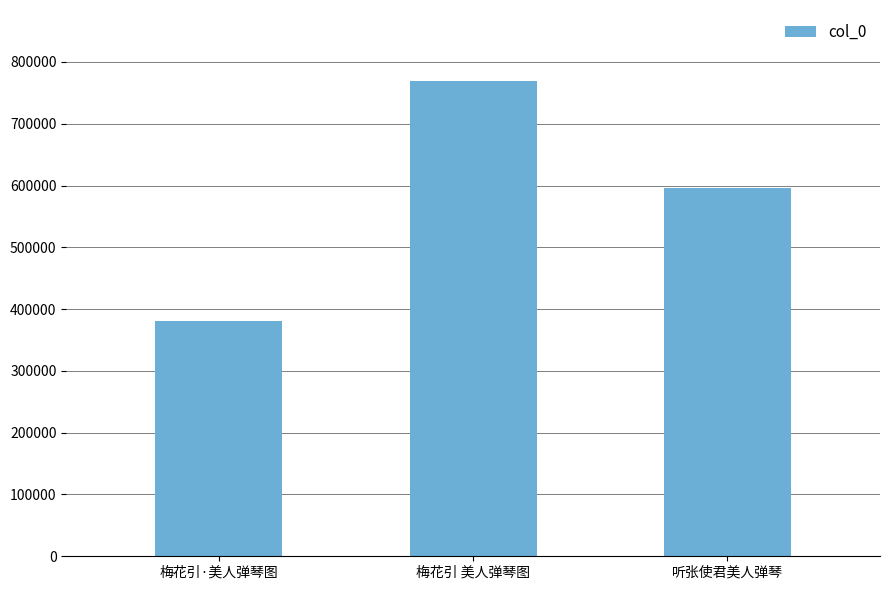

Are the bars grouped side by side (vs. stacked)?

No